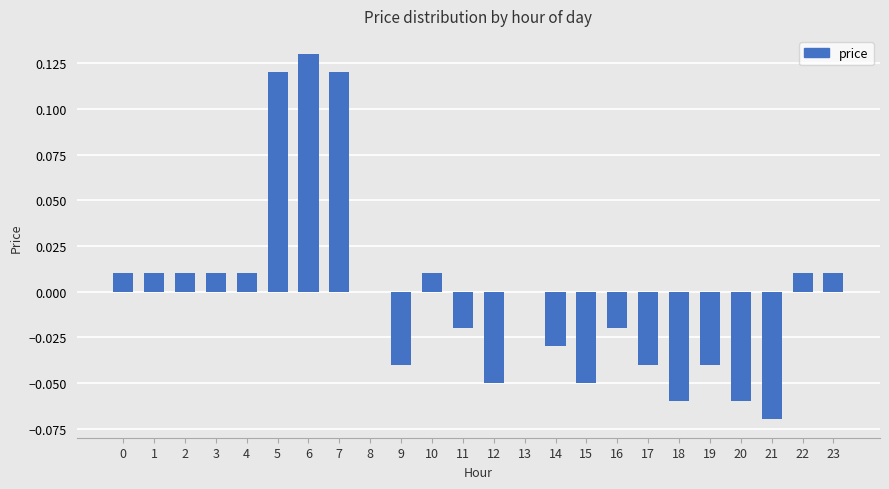

Between 7 and 9, which is larger?

7